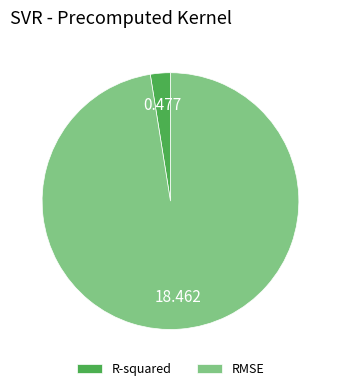

Rank the categories by value from lowest to highest.

R-squared, RMSE